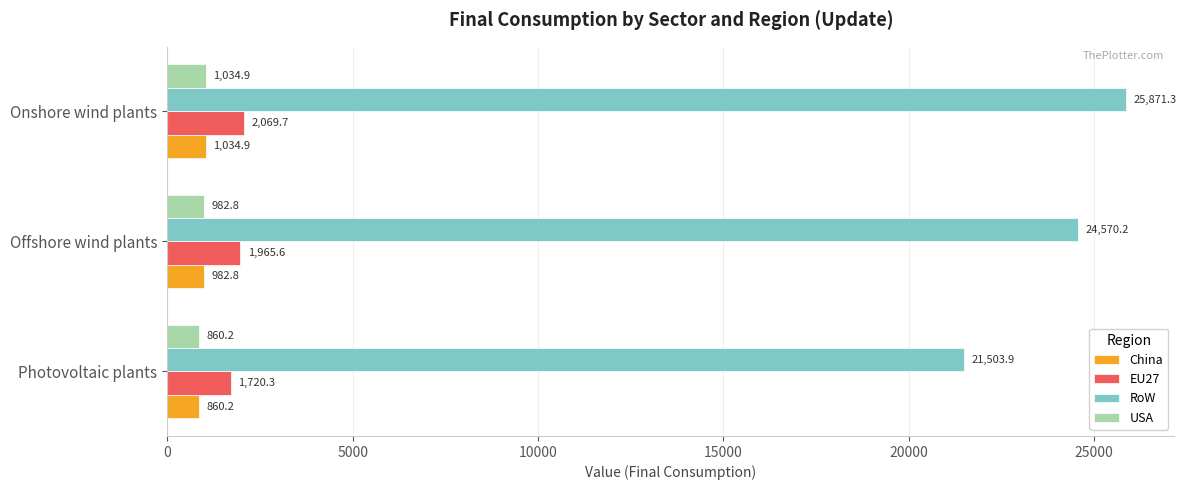

Which category has the highest value in the USA series?

Onshore wind plants